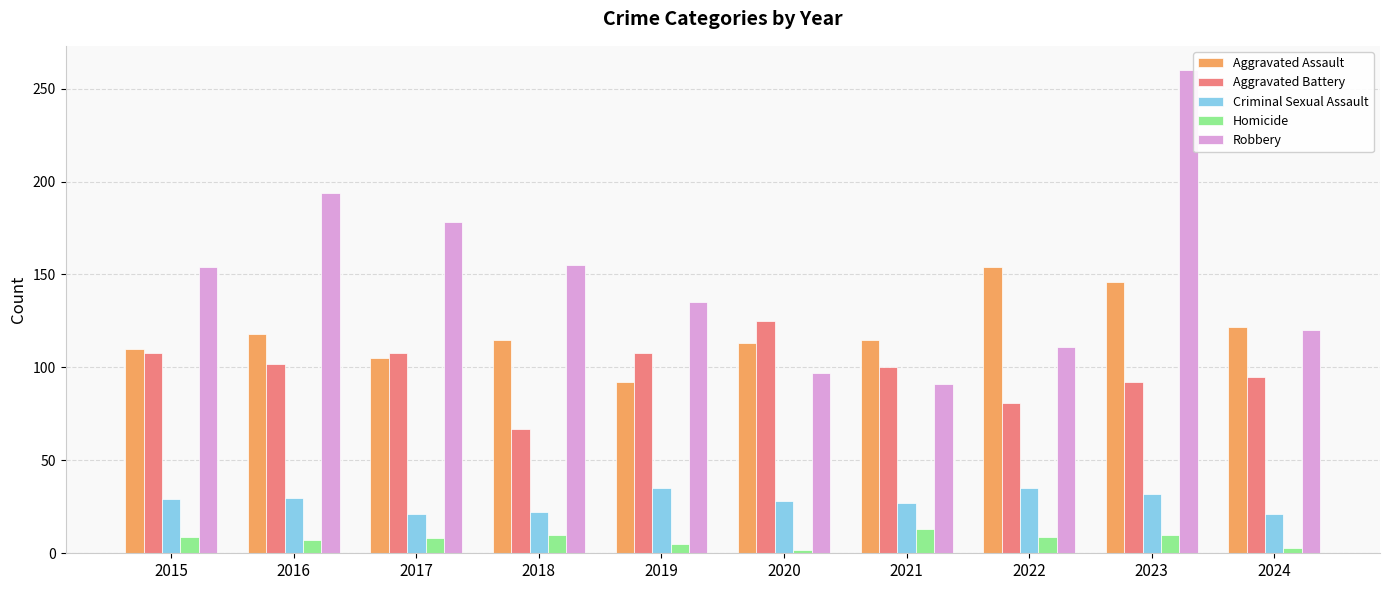

What is the difference between the Aggravated Assault values at 2016 and 2015?

8